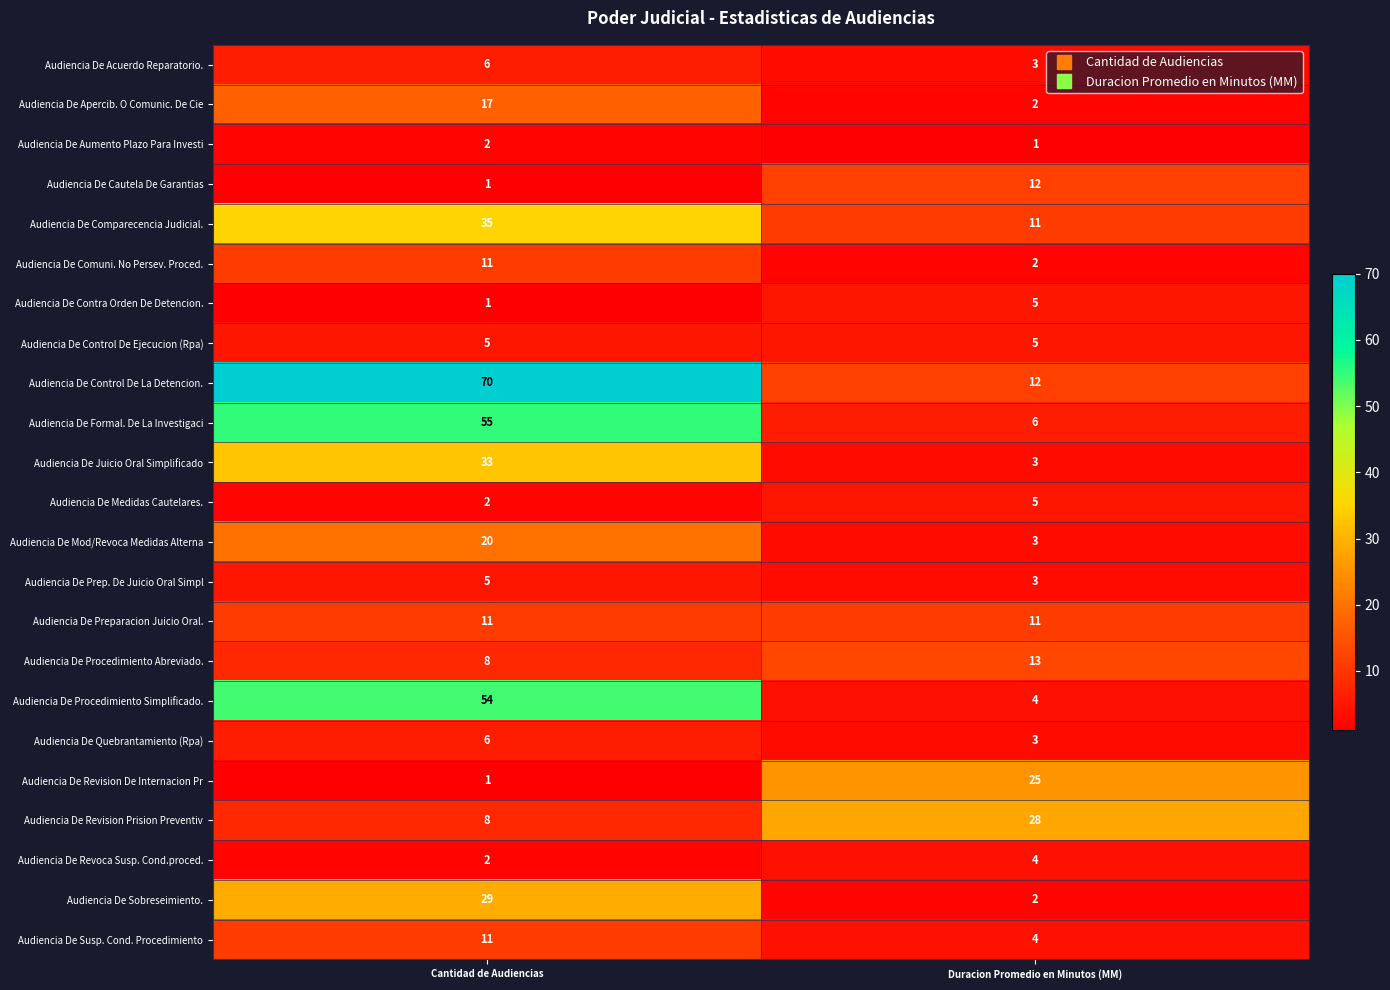

What is the total value across all series at Cantidad de Audiencias?

393